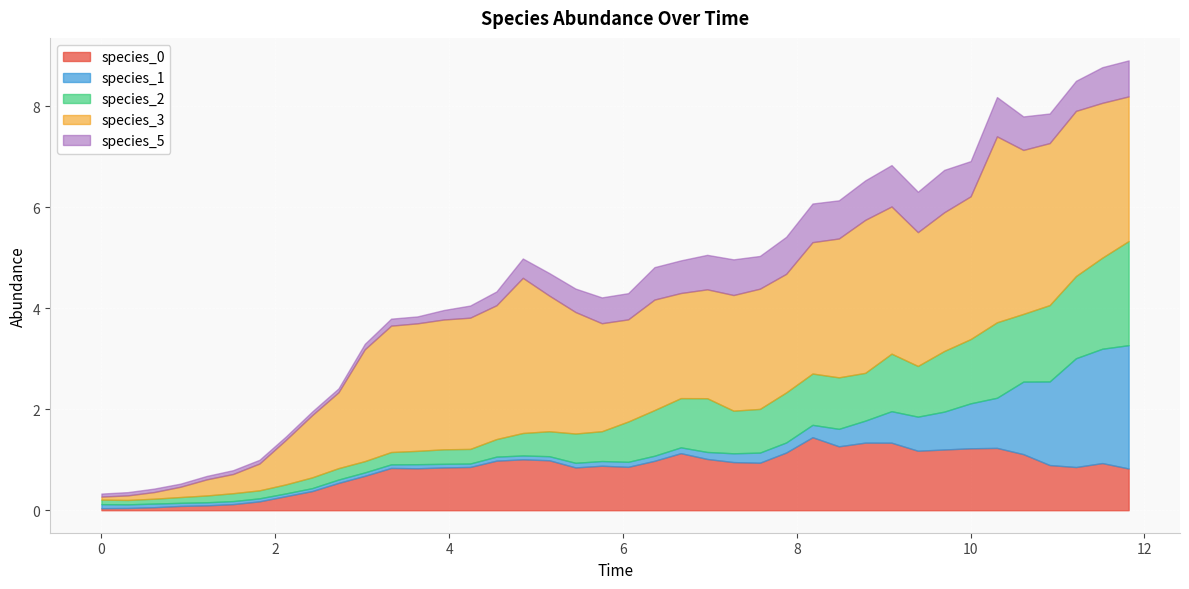

Where is the first local maximum for species_5?

2